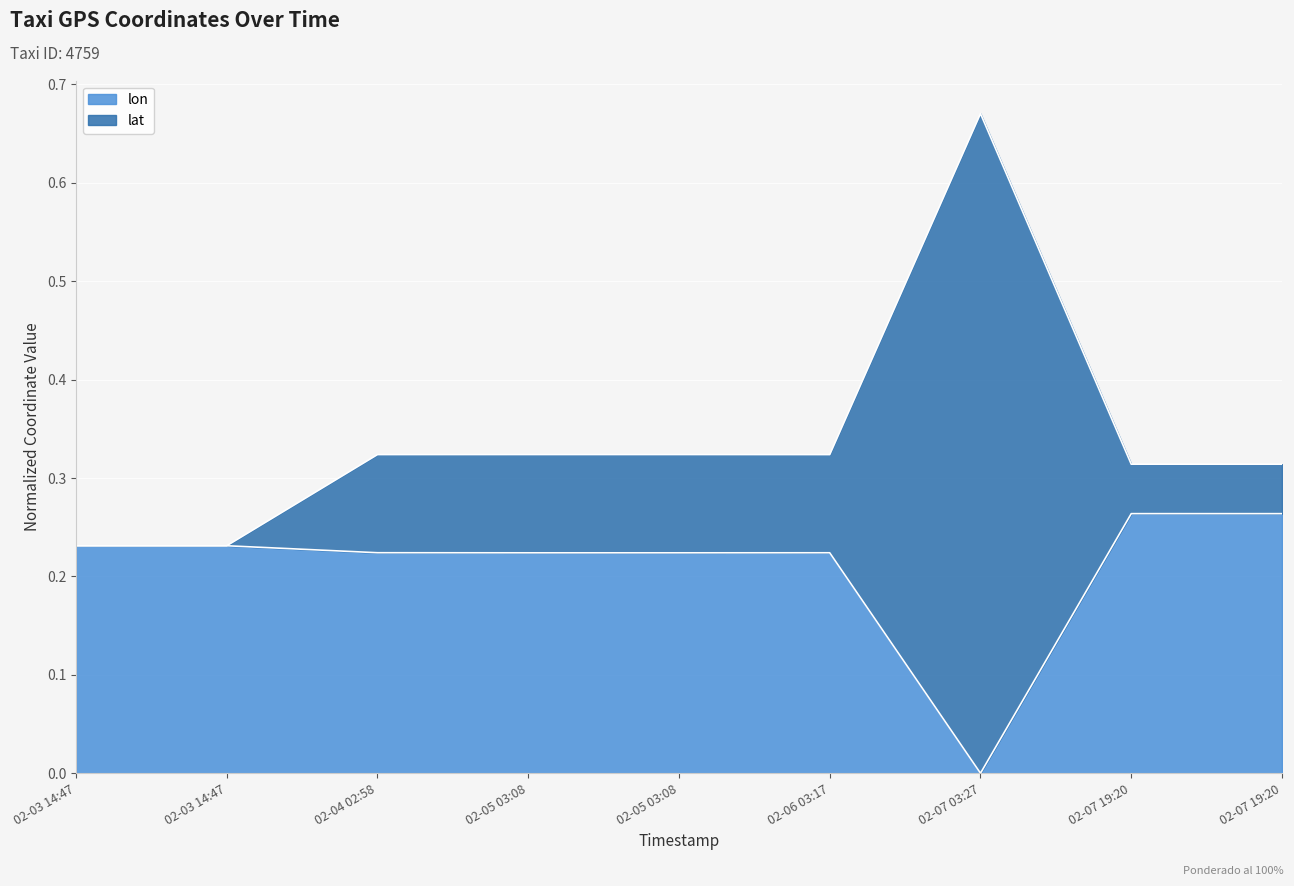

What are all the series names shown in the legend?

lon, lat